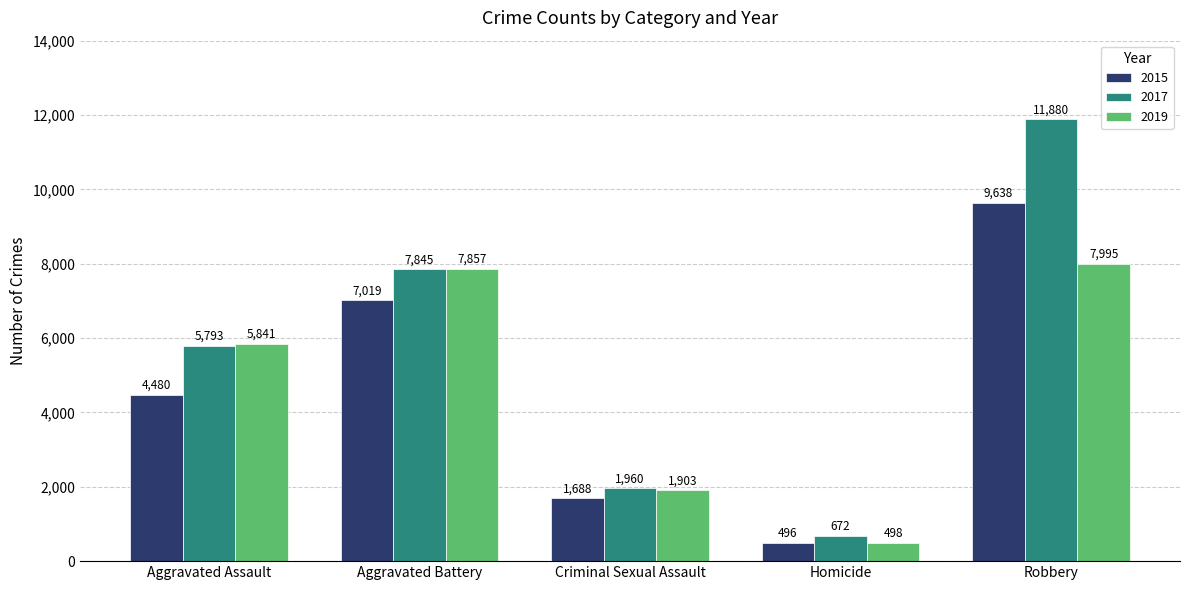

True or false: 2015 has a value of 7019 at Aggravated Battery.

True